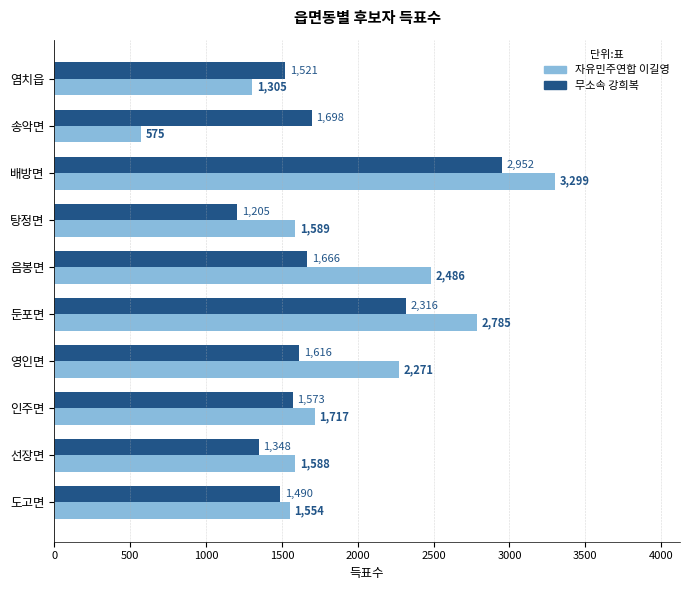

The 무소속 강희복 series shows 2218 at 영인면. True or false?

False